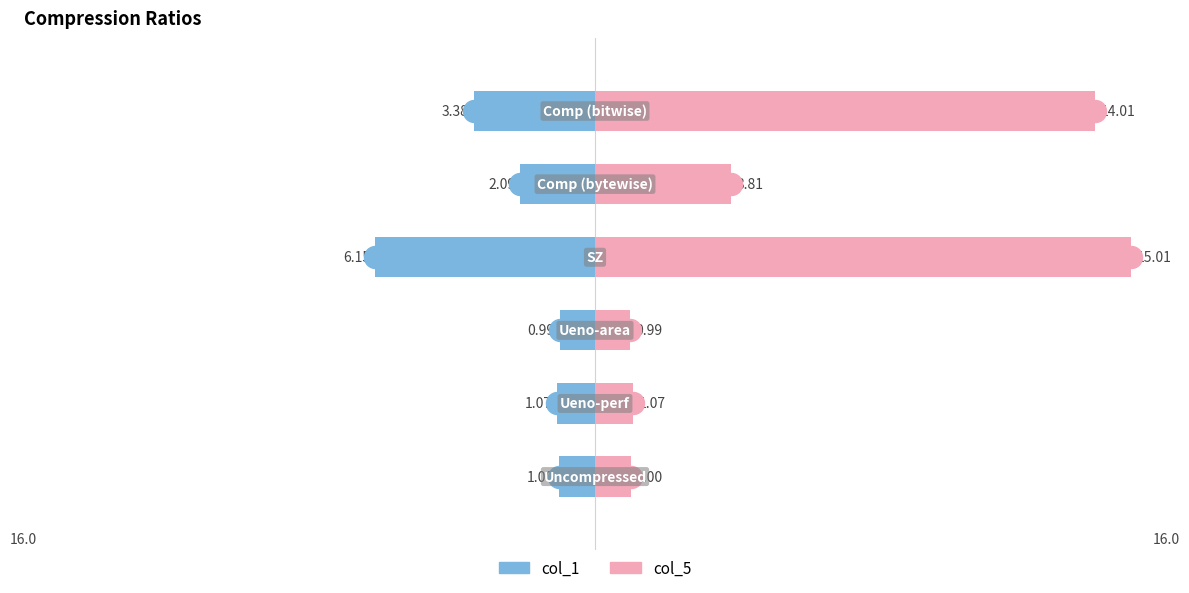

What is the difference between the col_1 (left) values at 3 and 2?

5.2